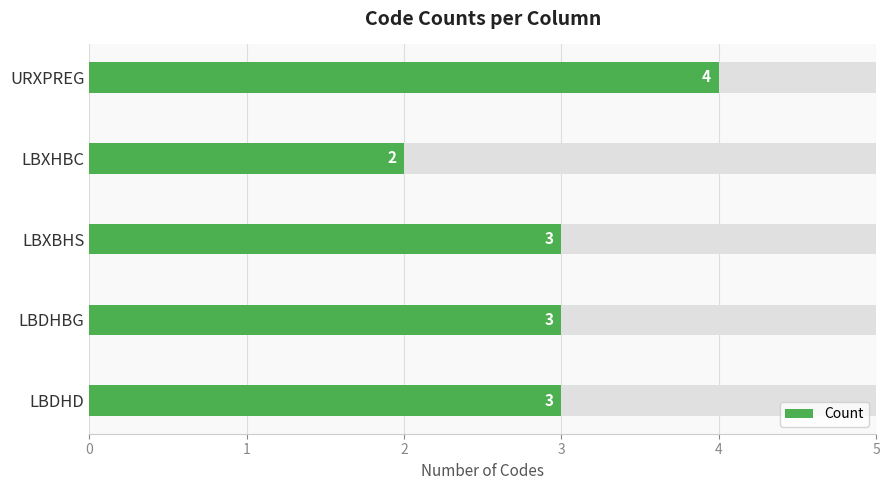

What is the minimum value shown in the chart?

2